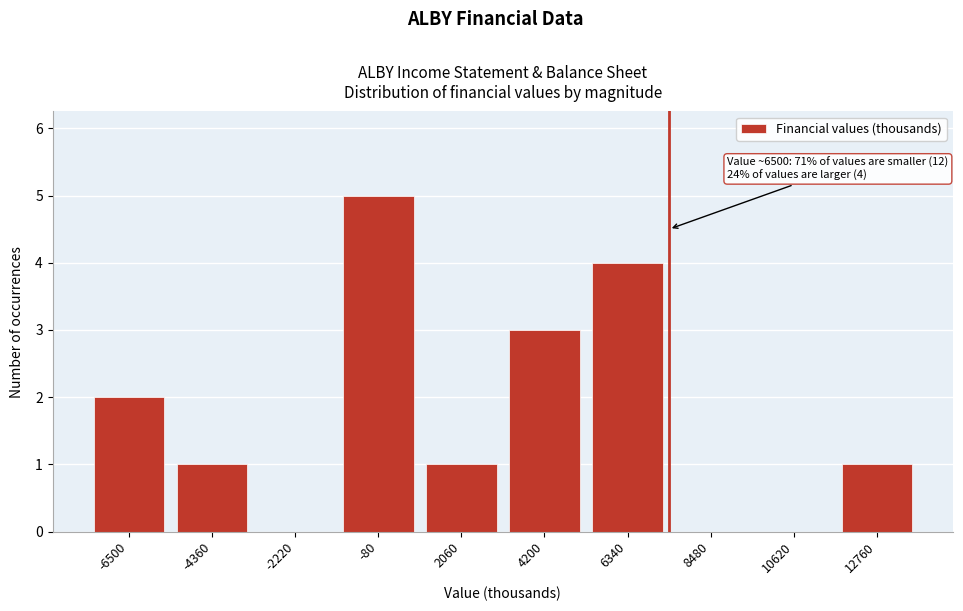

Reading left to right, transcribe all the data shown in this chart.

-6500=2	-4360=1	-2220=0	-80=5	2060=1	4200=3	6340=4	8480=0	10620=0	12760=1